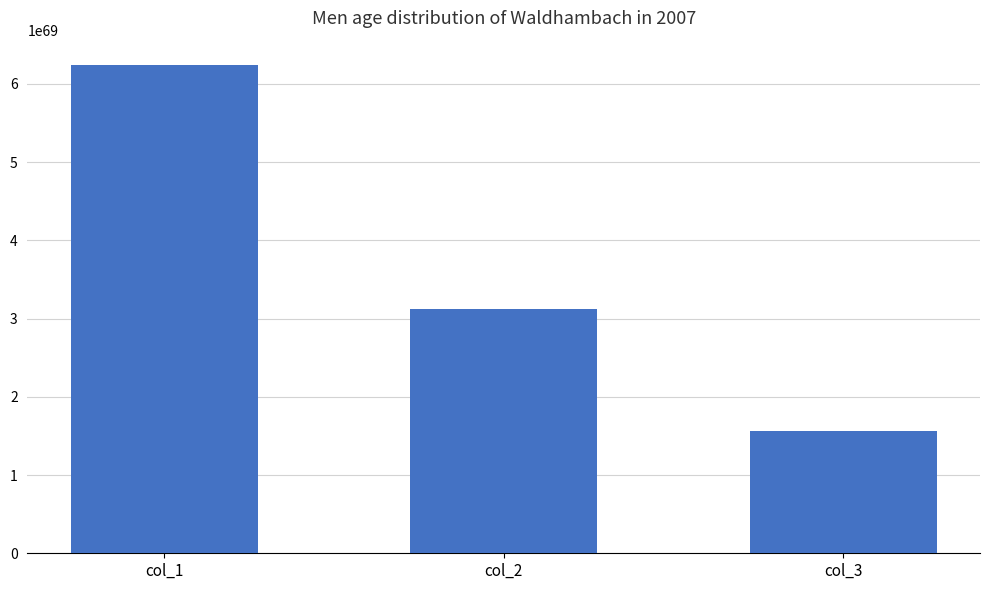

The value at col_1 is 6240896196677349933526814324770953637389893312311741640157815736631296. True or false?

True